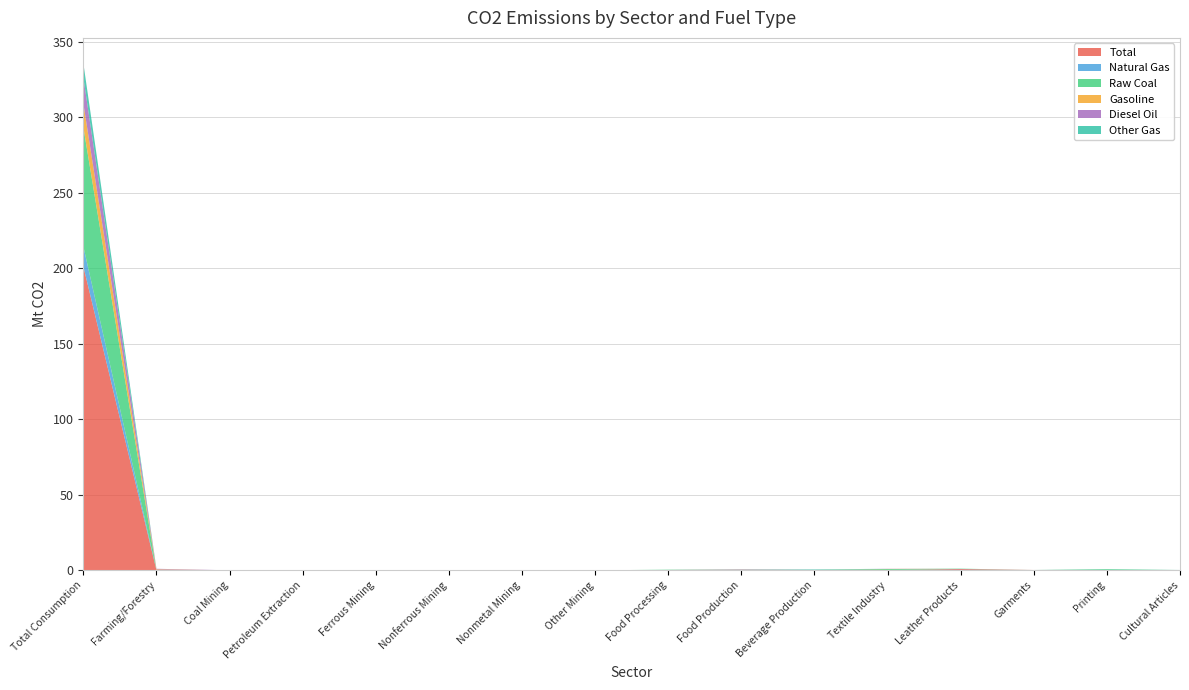

Reading left to right, list all the values displayed in this chart.

Total: 201.2	0.0	0.0	0.0	0.0	0.0	0.0	0.0	0.2	0.4	0.2	0.2	0.8	0.2	0.2	0.1
Natural Gas: 13.2	0.0	0.0	0.0	0.0	0.0	0.0	0.0	0.0	0.1	0.1	0.0	0.1	0.0	0.1	0.1
Raw Coal: 79.0	0.0	0.0	0.0	0.0	0.0	0.0	0.0	0.2	0.1	0.1	0.6	0.2	0.0	0.5	0.0
Gasoline: 15.6	0.6	0.0	0.0	0.0	0.0	0.0	0.0	0.0	0.0	0.0	0.1	0.0	0.0	0.0	0.0
Diesel Oil: 17.2	0.4	0.0	0.0	0.0	0.0	0.0	0.0	0.0	0.1	0.0	0.1	0.0	0.0	0.0	0.0
Other Gas: 9.5	0.0	0.0	0.0	0.0	0.0	0.0	0.0	0.0	0.0	0.2	0.0	0.0	0.0	0.0	0.0